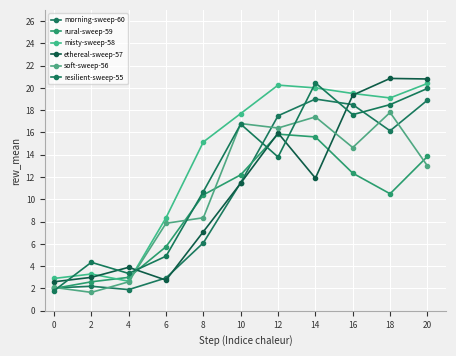

Reading left to right, what are all the values shown in this chart?

morning-sweep-60: 2.0	2.2	1.9	3.0	6.1	11.5	17.5	19.0	18.5	16.1	18.9
rural-sweep-59: 2.0	2.6	3.0	5.8	10.4	12.2	15.8	15.6	12.3	10.5	13.8
misty-sweep-58: 2.9	3.3	2.6	8.3	15.2	17.7	20.2	20.0	19.5	19.1	20.4
ethereal-sweep-57: 2.6	3.0	3.9	2.8	7.1	11.4	15.9	11.9	19.4	20.9	20.8
soft-sweep-56: 2.1	1.6	2.6	7.8	8.3	16.8	16.4	17.4	14.7	17.8	13.0
resilient-sweep-55: 1.8	4.3	3.4	4.9	10.7	16.8	13.8	20.4	17.6	18.5	19.9